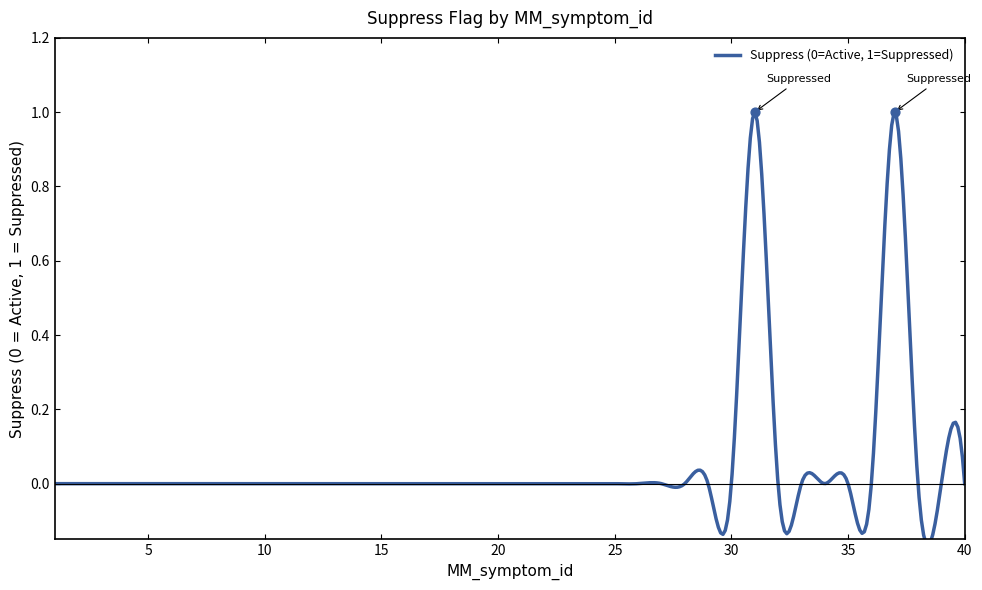

Between 5 and 3, which is larger?

5